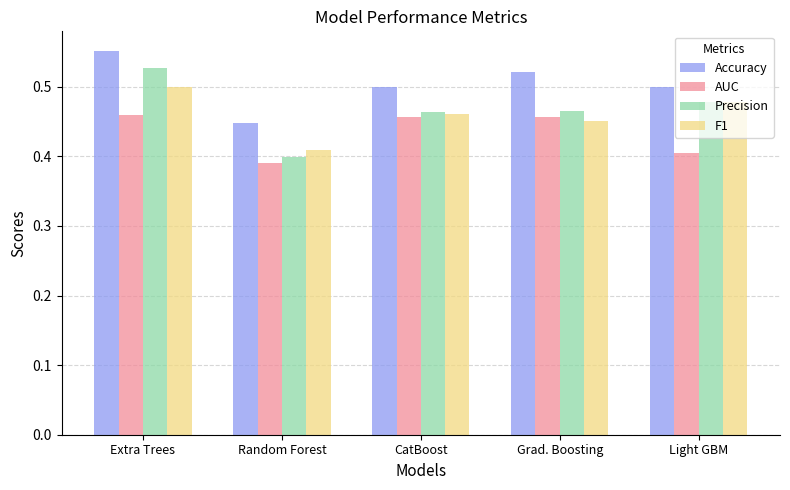

Which label corresponds to the smallest value in the chart?

Random Forest